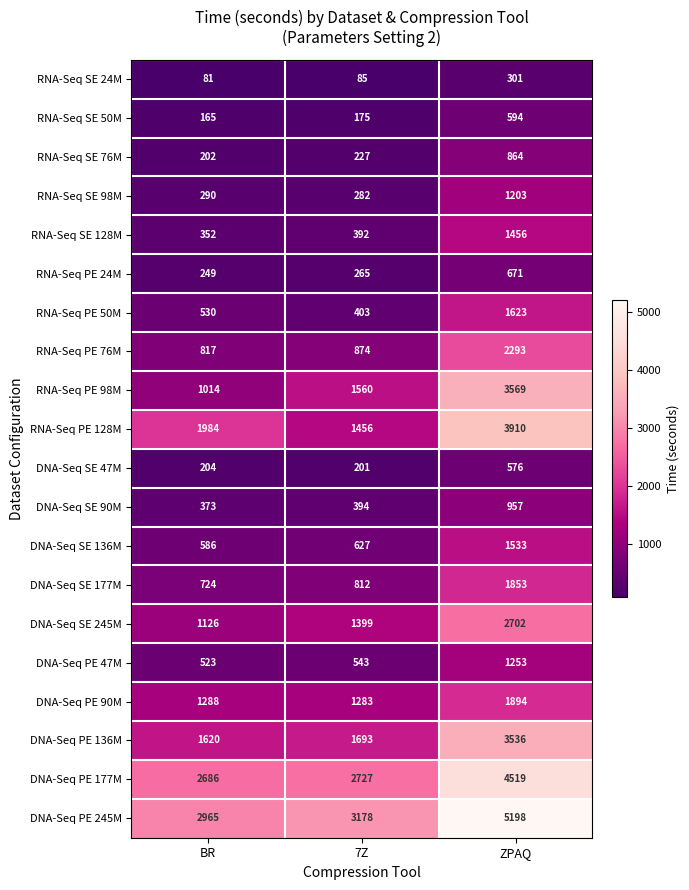

Which series has the widest spread of values?

RNA-Seq PE 98M